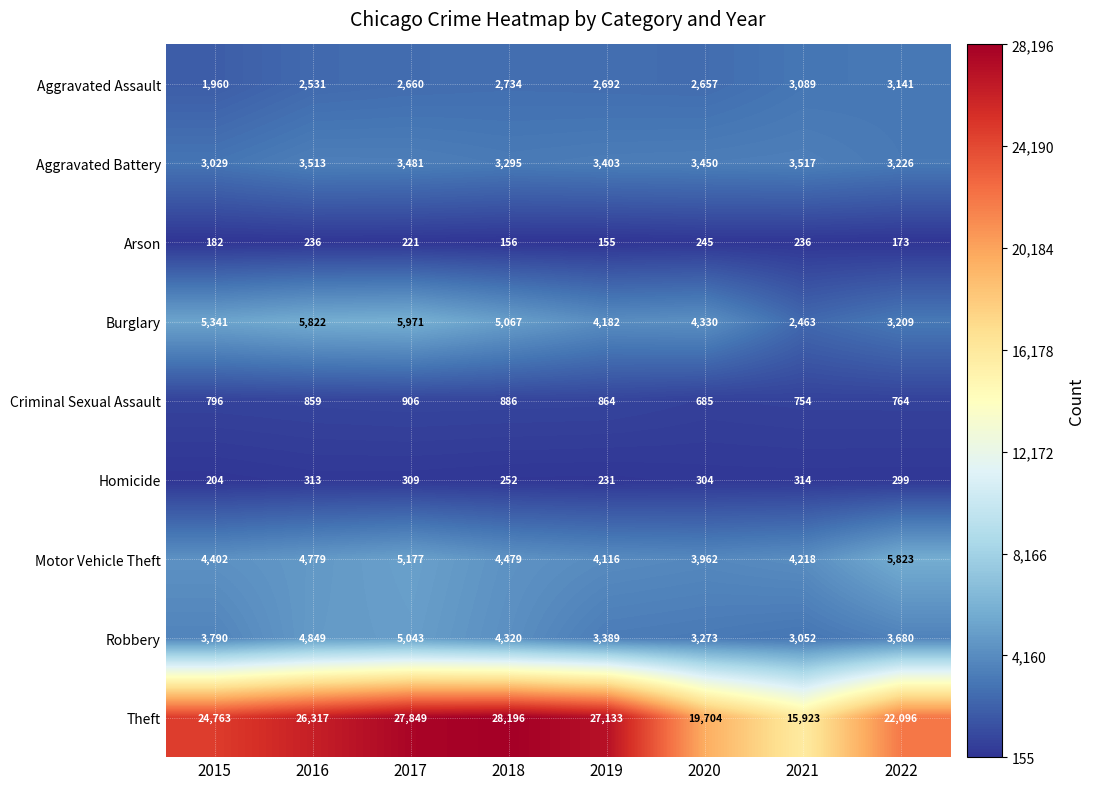

Where is Robbery nearest to the value 4047?

2015